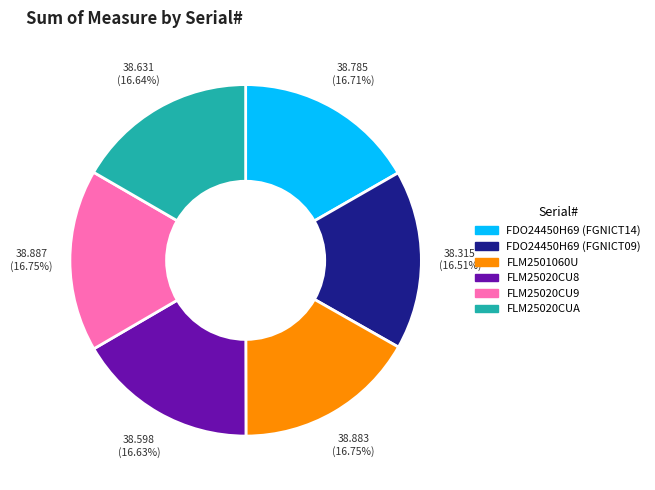

What percentage is the FLM25020CUA slice, to the nearest percent?

17%